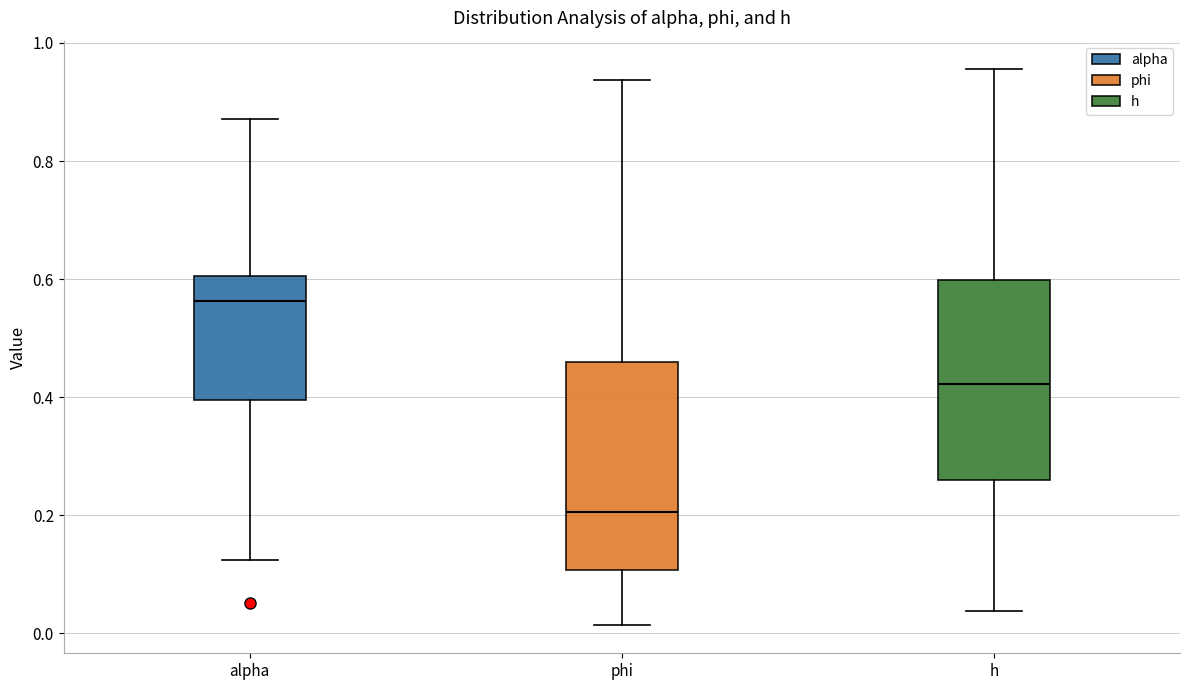

Reading left to right, transcribe this box plot: for each box, give where its median line is, the range the box spans, and where its two whiskers end, as read against the y-axis. The values are not printed on the chart, so give them approximately, as read against the axis.

alpha: median 0.56, box 0.40 to 0.60, whiskers 0.12 to 0.88
phi: median 0.20, box 0.10 to 0.46, whiskers 0.02 to 0.94
h: median 0.42, box 0.26 to 0.60, whiskers 0.04 to 0.96